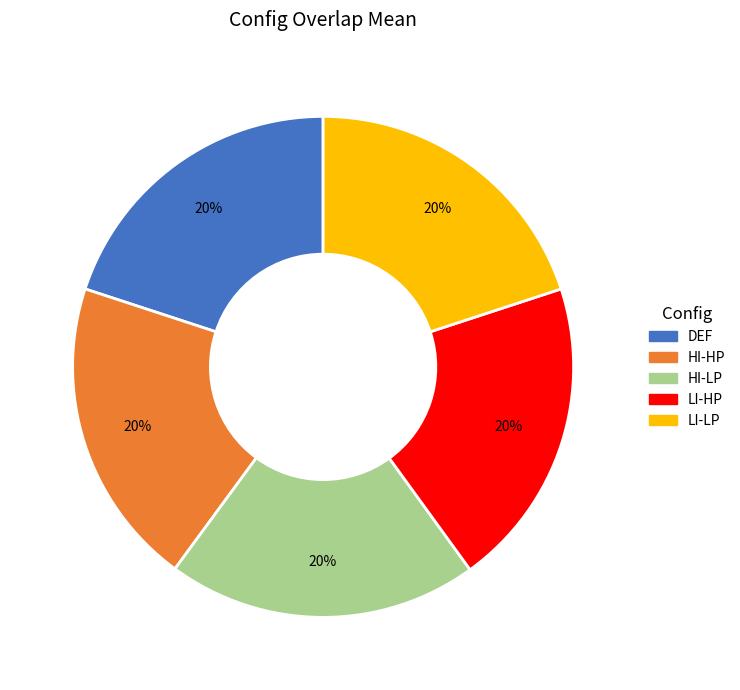

Do HI-HP and DEF together represent more than half of the pie?

No